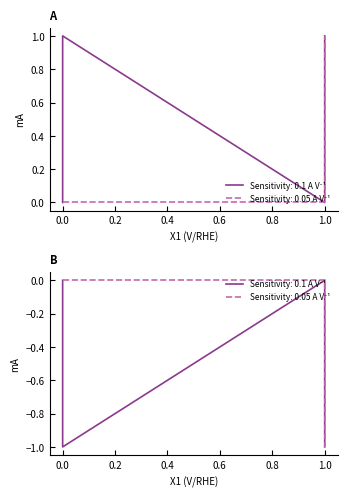

Is it true that the value at 1.0 is 0?

False